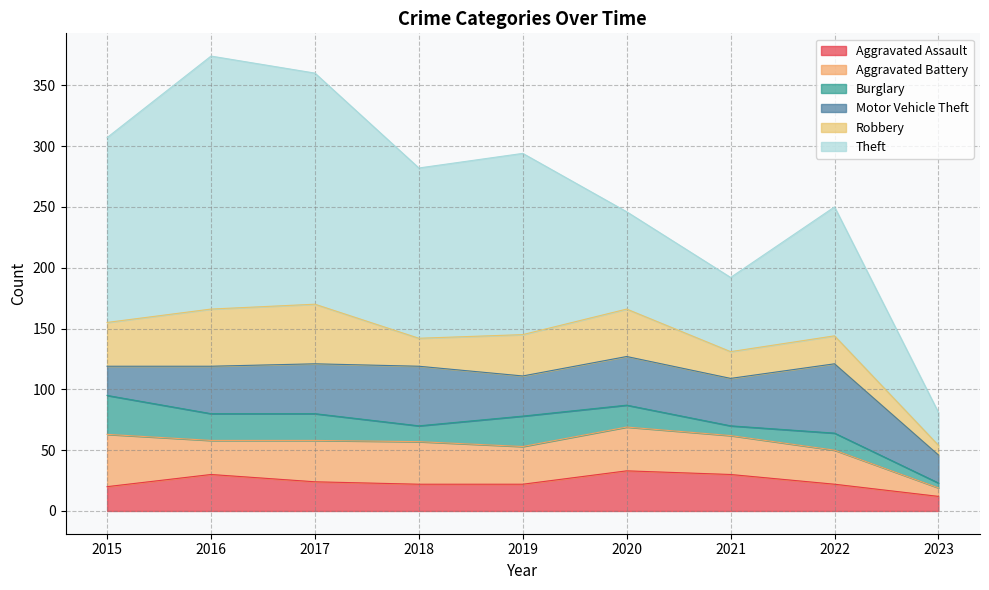

Where do Robbery and Aggravated Battery first cross each other?

2015 and 2016